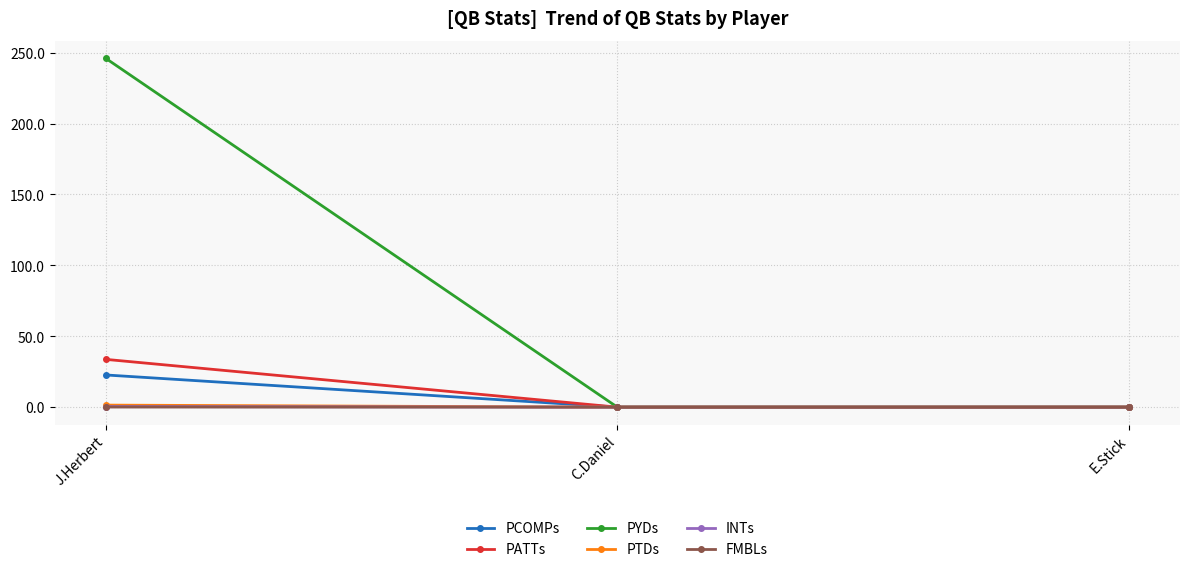

What is the average value of the PCOMPs series?

7.6